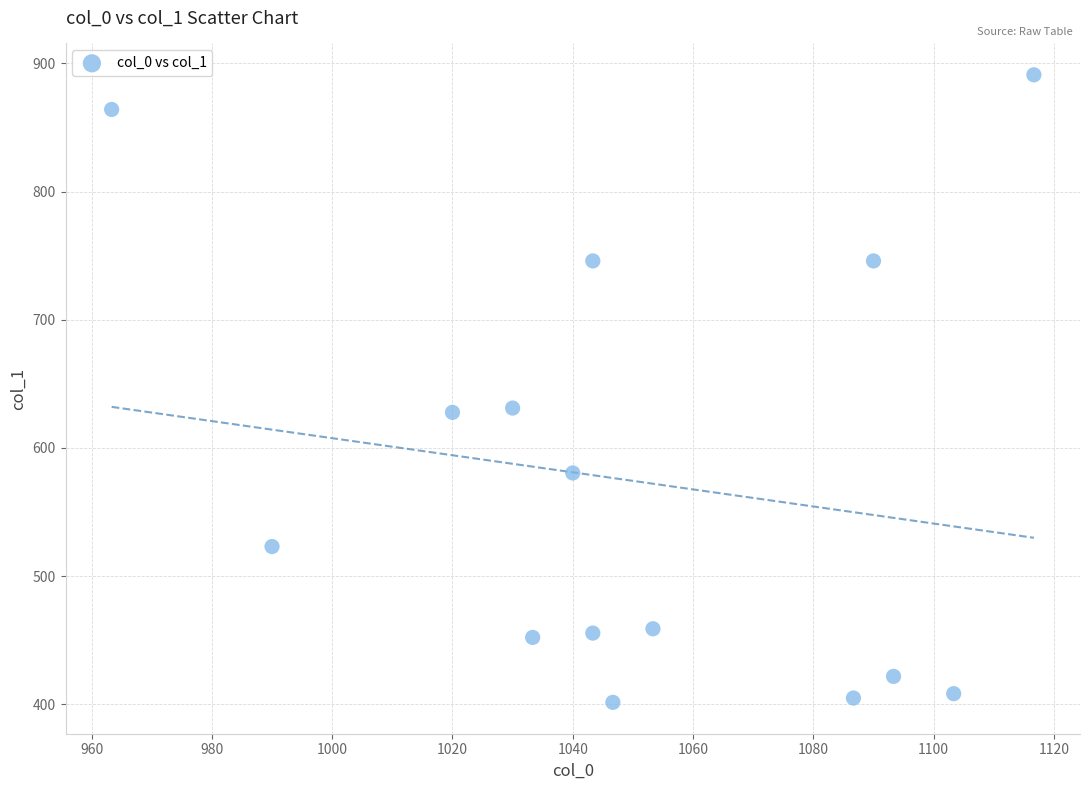

What is the range of Y values (max minus min)?

489.4